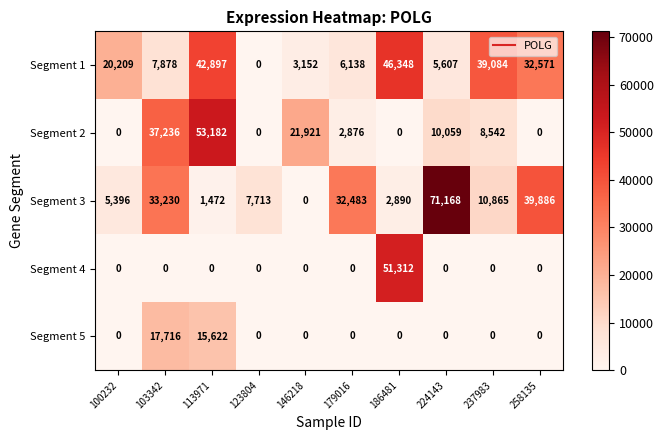

Which series has the widest spread of values?

Segment 3